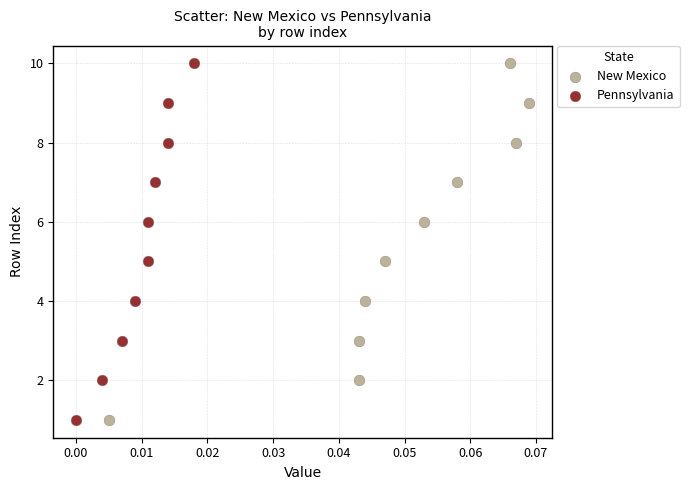

What are all the series names shown in the legend?

New Mexico, Pennsylvania